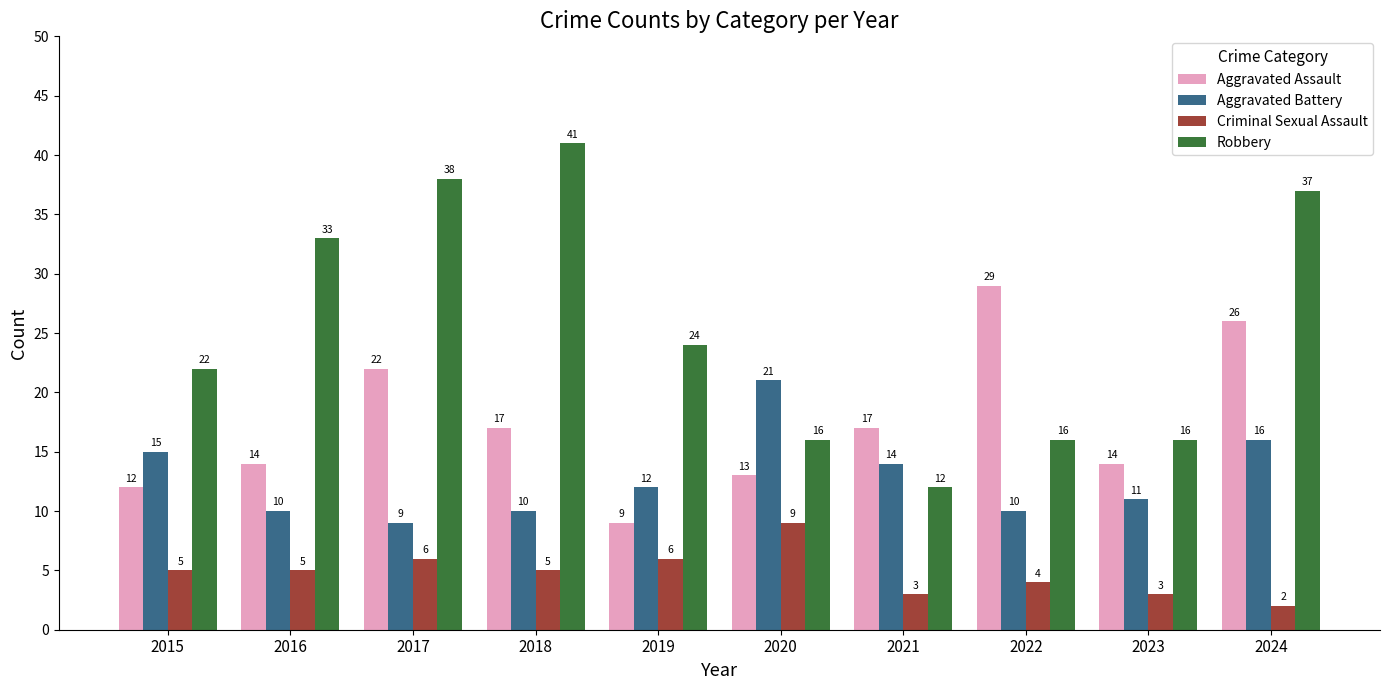

The Robbery series shows 43 at 2019. True or false?

False